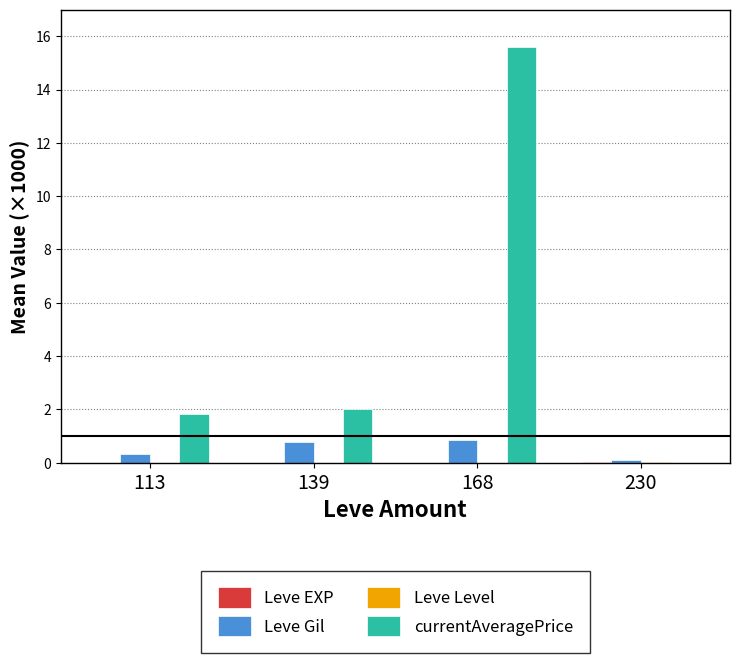

How many Leve Gil values are between 0 and 1?

4